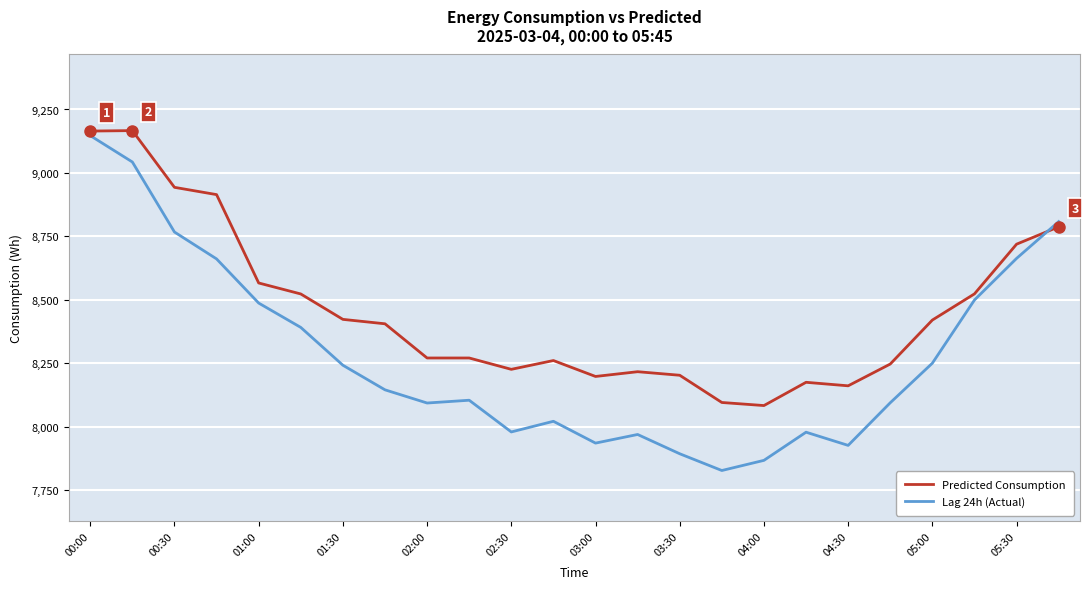

List the series in order of their overall mean, highest first.

Predicted Consumption, Lag 24h (Actual)